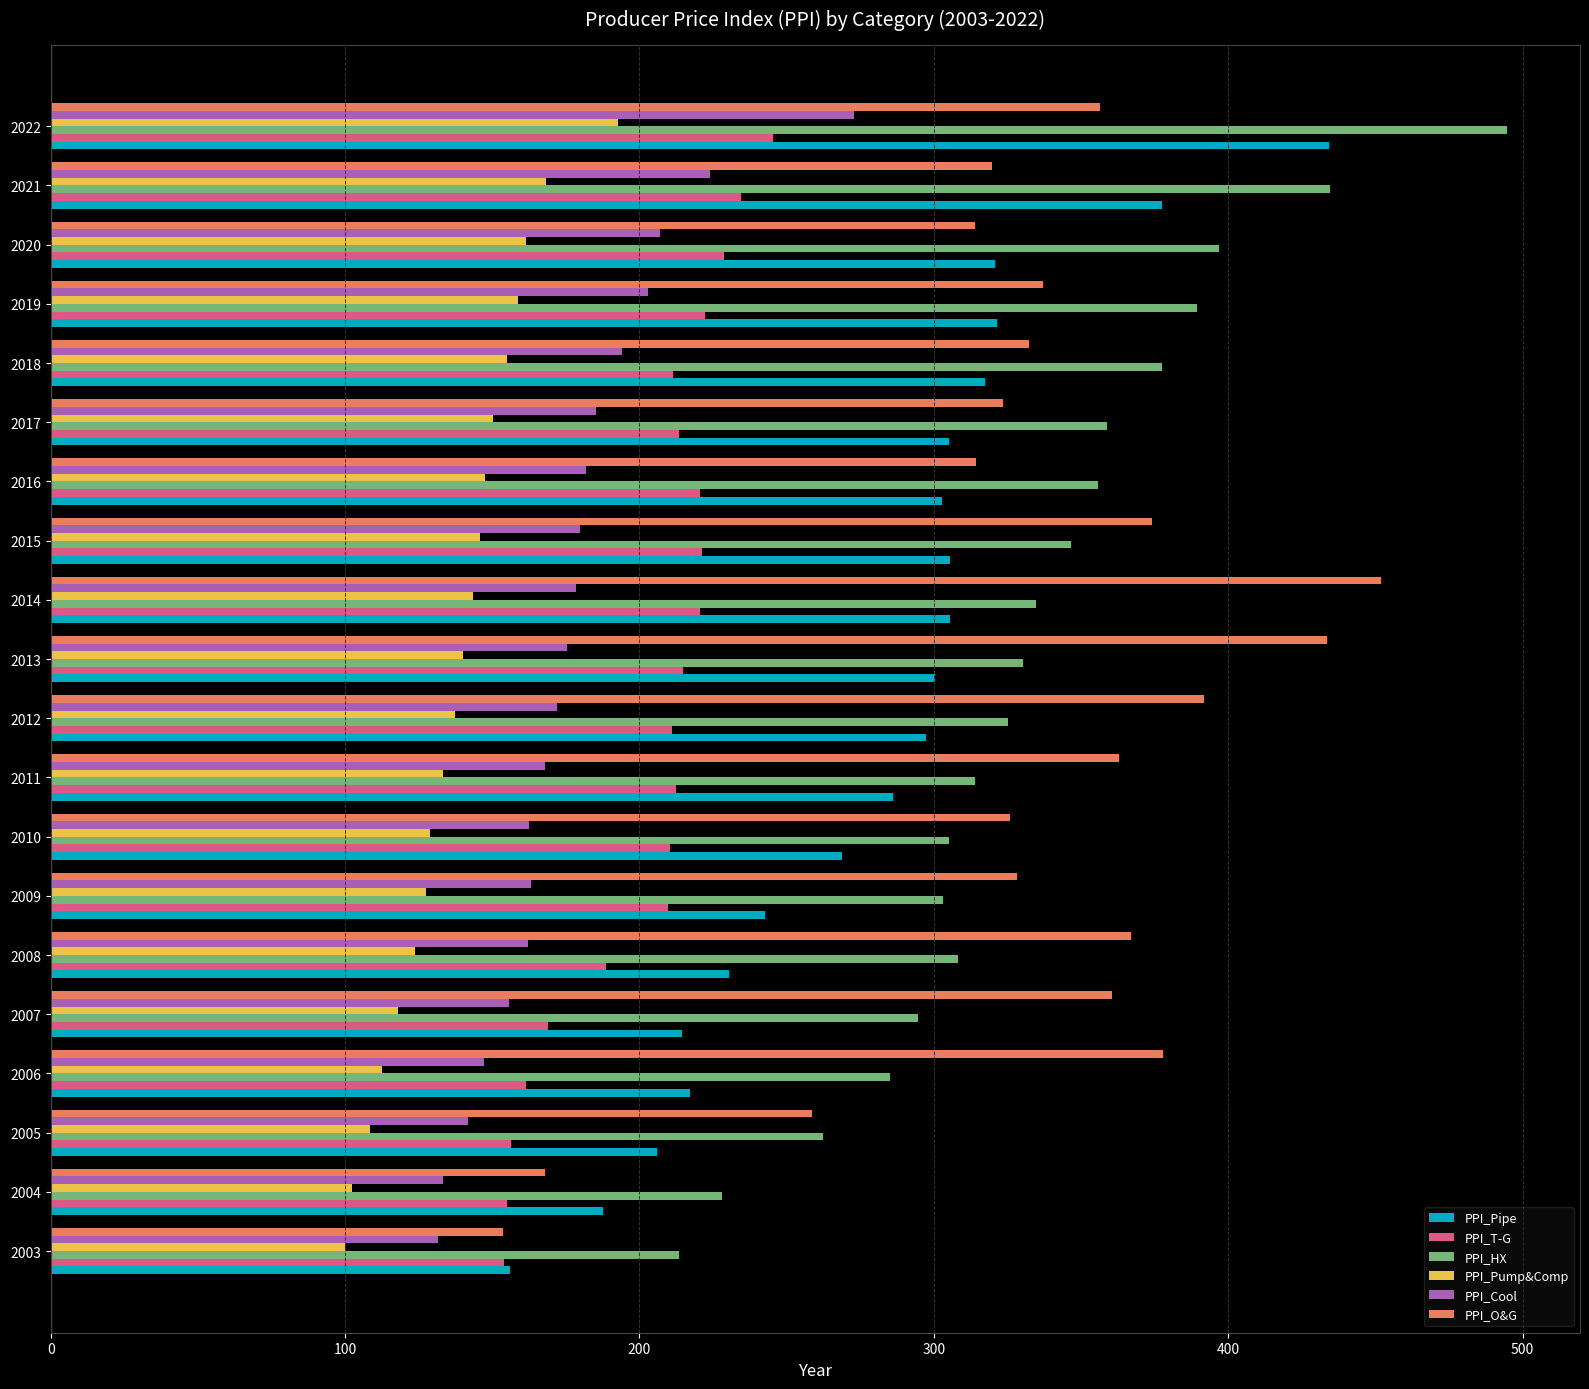

What is the minimum value shown in the chart?

100.0